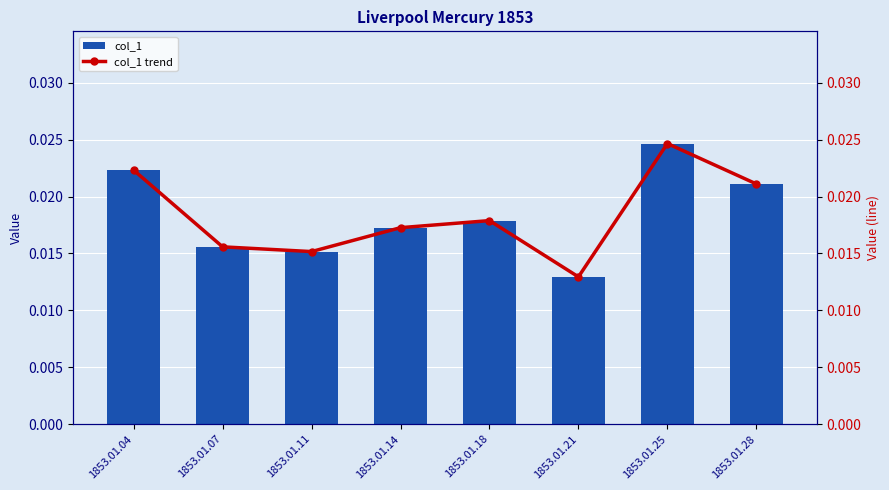

Which category has the lowest value in the col_1 series?

1853.01.21